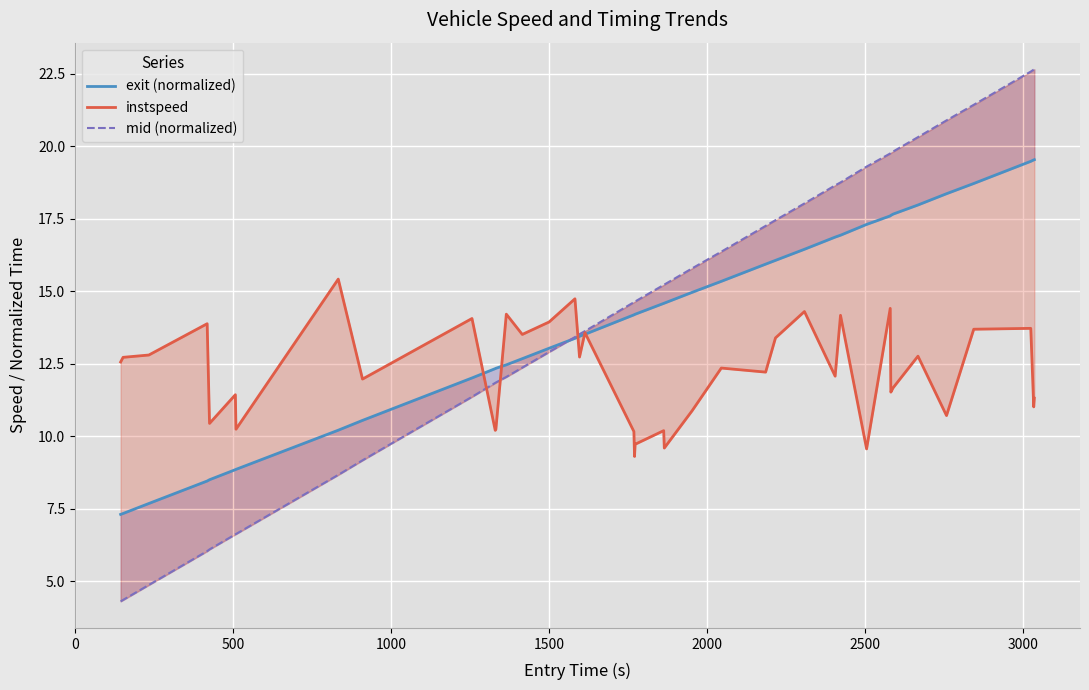

List the series in order of their overall mean, highest first.

mid (normalized), exit (normalized), instspeed